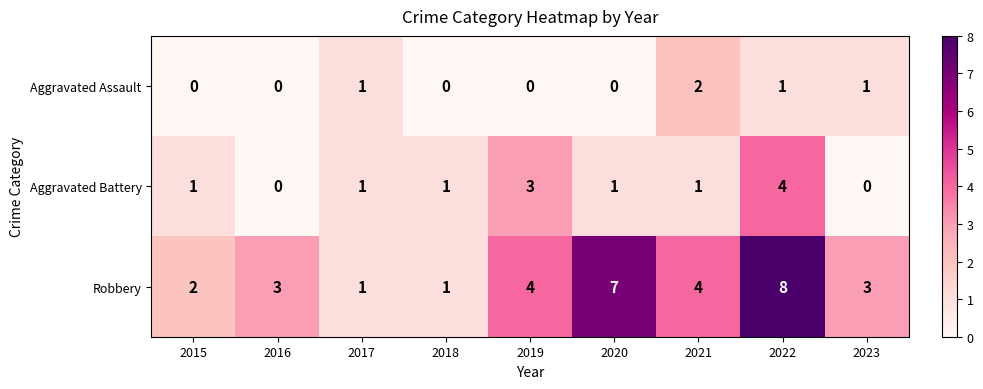

The value of Aggravated Battery at 2020 is 2. True or false?

False